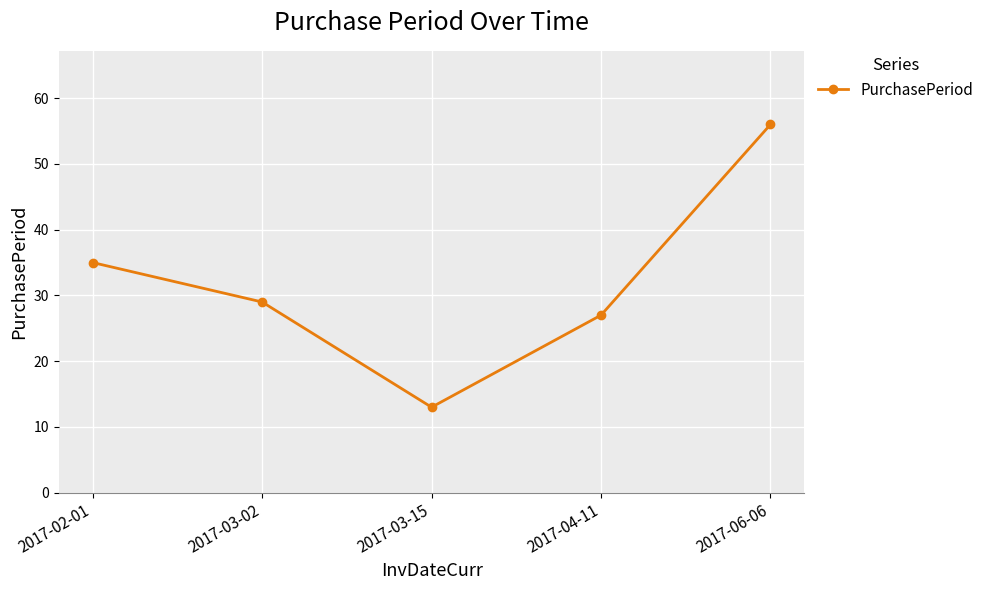

What is the difference between the maximum and minimum values?

43